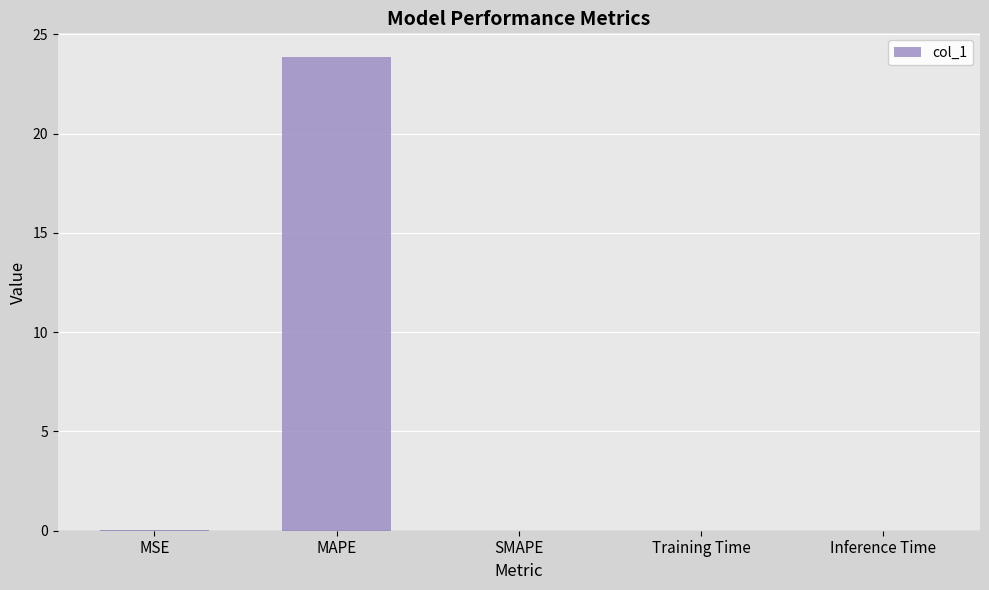

What is the sum of all values?

23.9